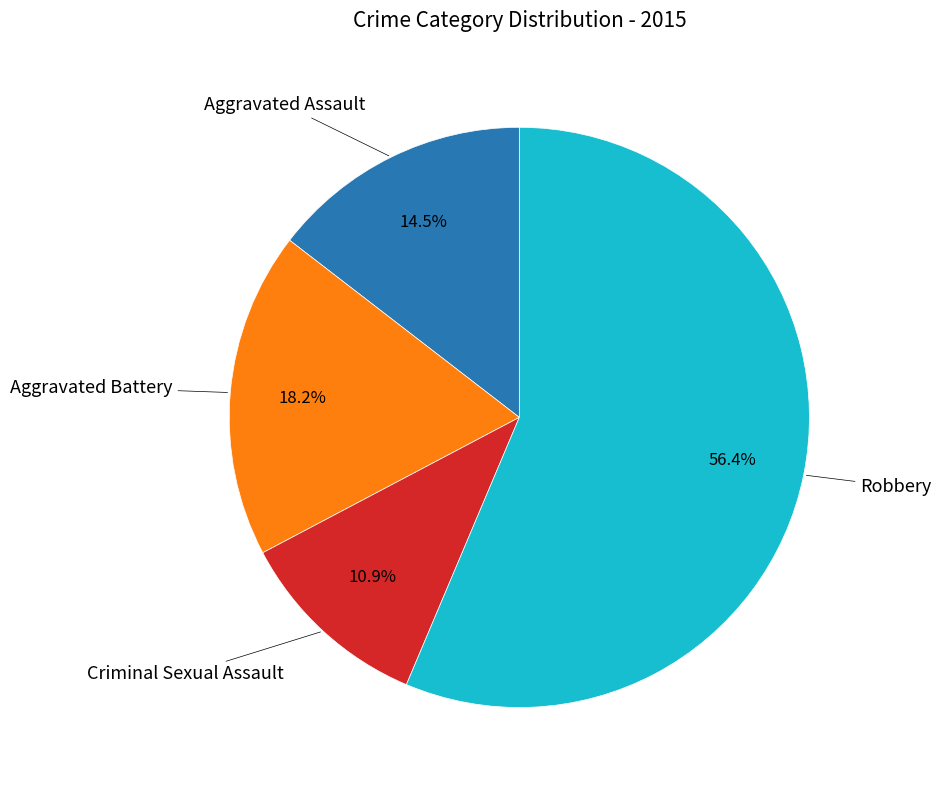

Does any single category account for the majority?

Yes